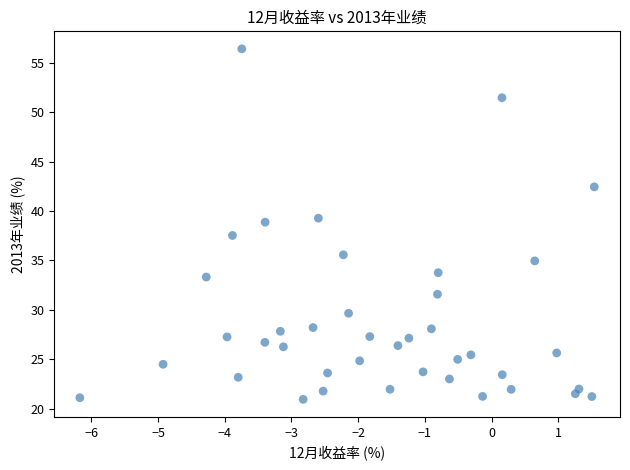

What Y value in the scatter plot is closest to 38?

37.5